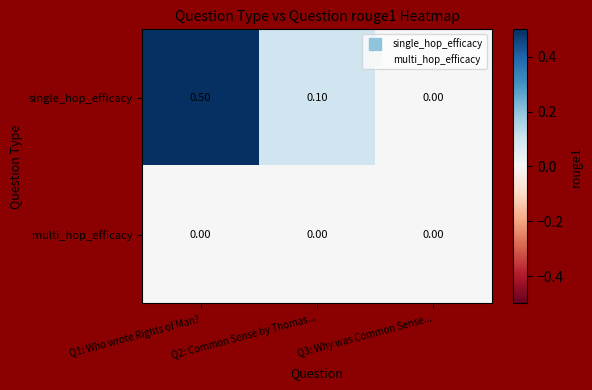

What is the greatest value displayed?

0.5